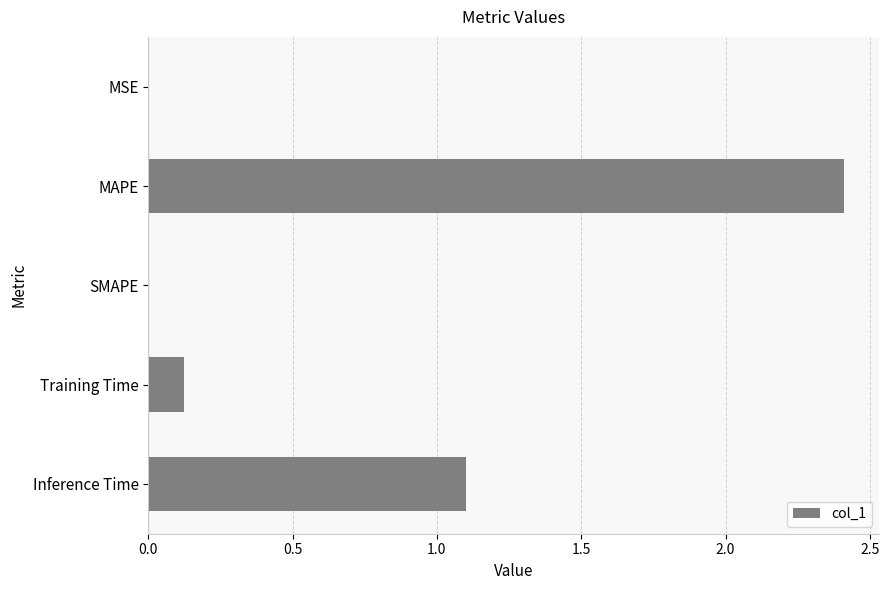

At which category does the chart reach its peak across all series?

MAPE